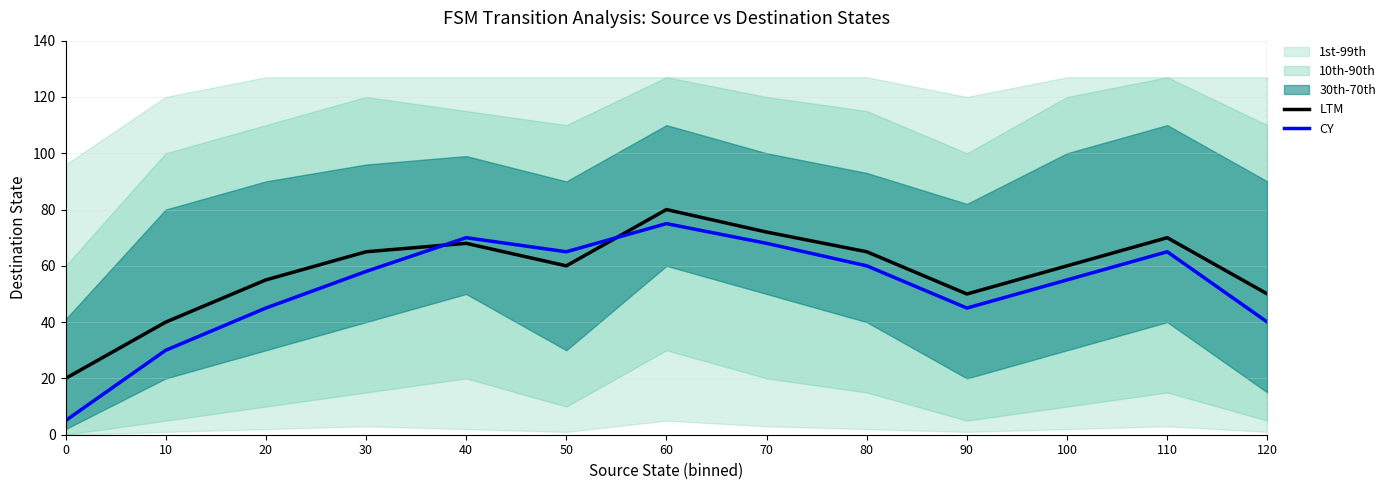

Reading left to right, list all the values displayed in this chart.

LTM: 0=20	10=40	20=55	30=65	40=68	50=60	60=80	70=72	80=65	90=50	100=60	110=70	120=50
CY: 0=5	10=30	20=45	30=58	40=70	50=65	60=75	70=68	80=60	90=45	100=55	110=65	120=40